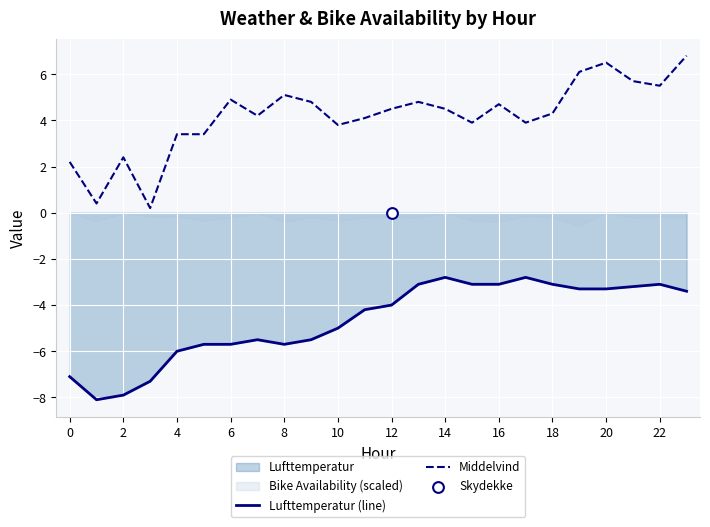

Which series has the largest total across all categories?

Middelvind